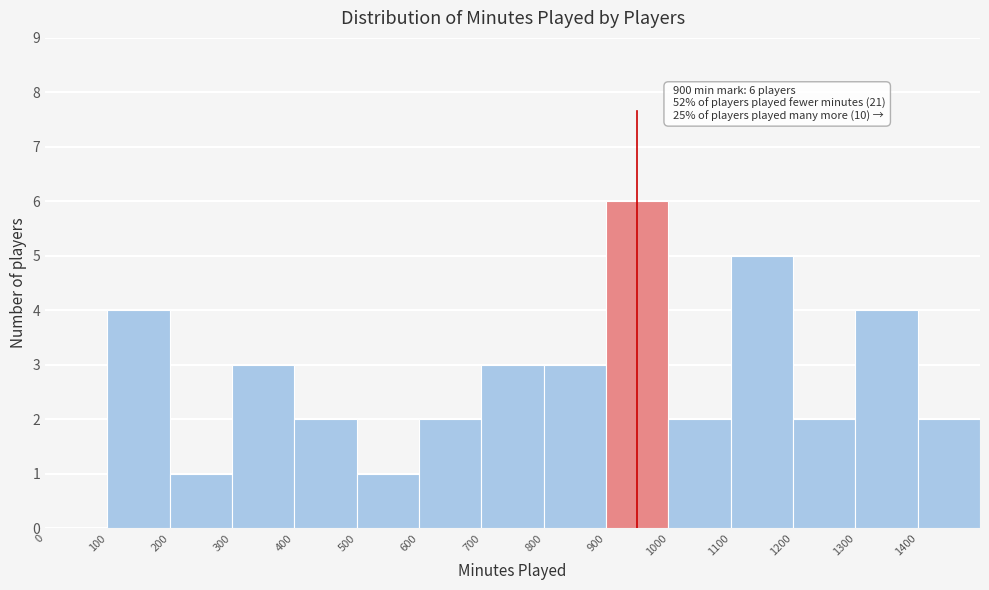

Over which range of the x-axis is the bar tallest?

900 to 1000